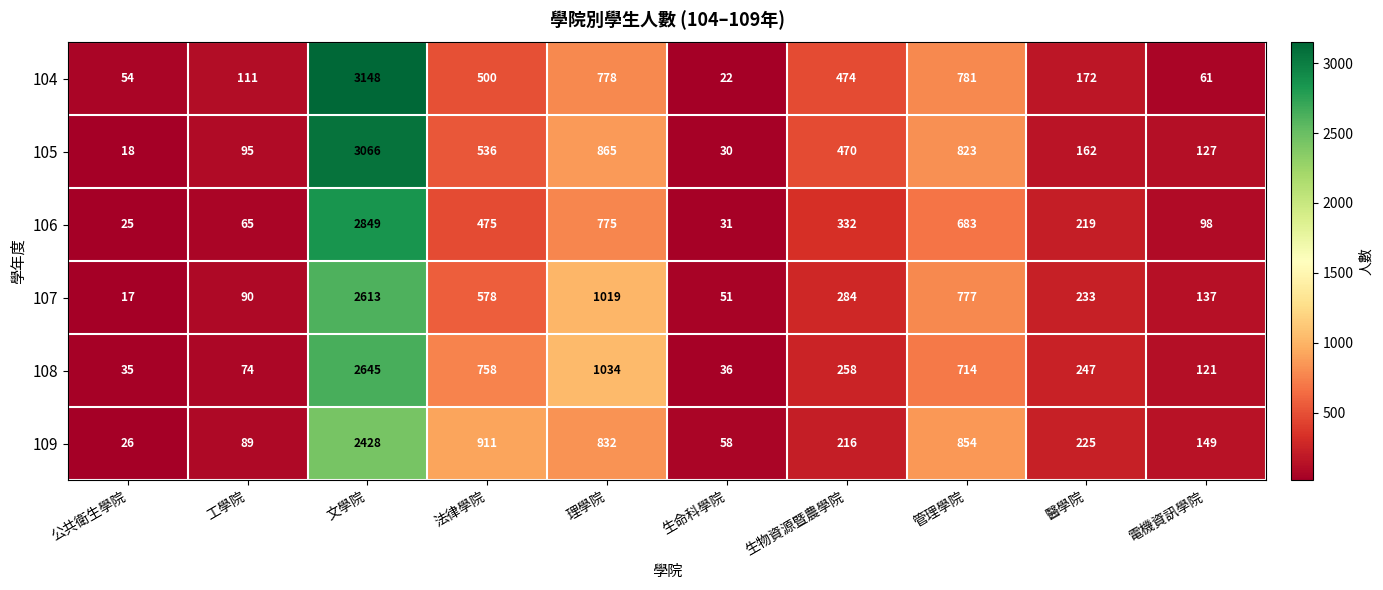

Between 公共衛生學院 and 理學院, which series saw the biggest shift?

107